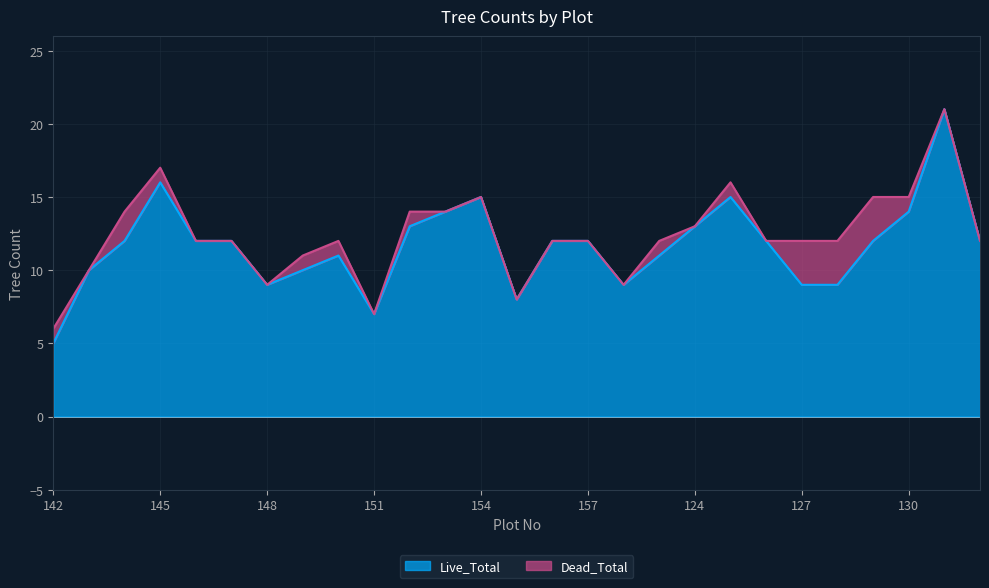

What is the ratio of the value at 124 to the value at 132?

1.1